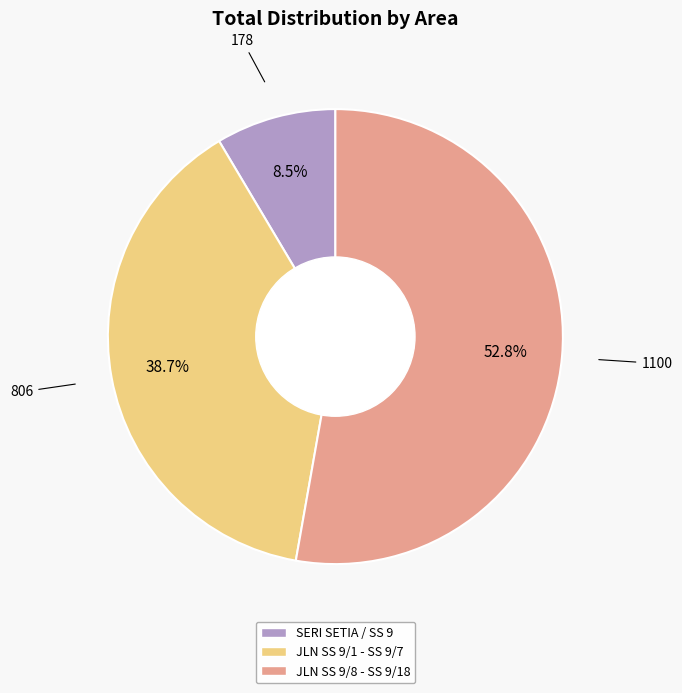

What is the smallest slice in the pie chart?

SERI SETIA / SS 9